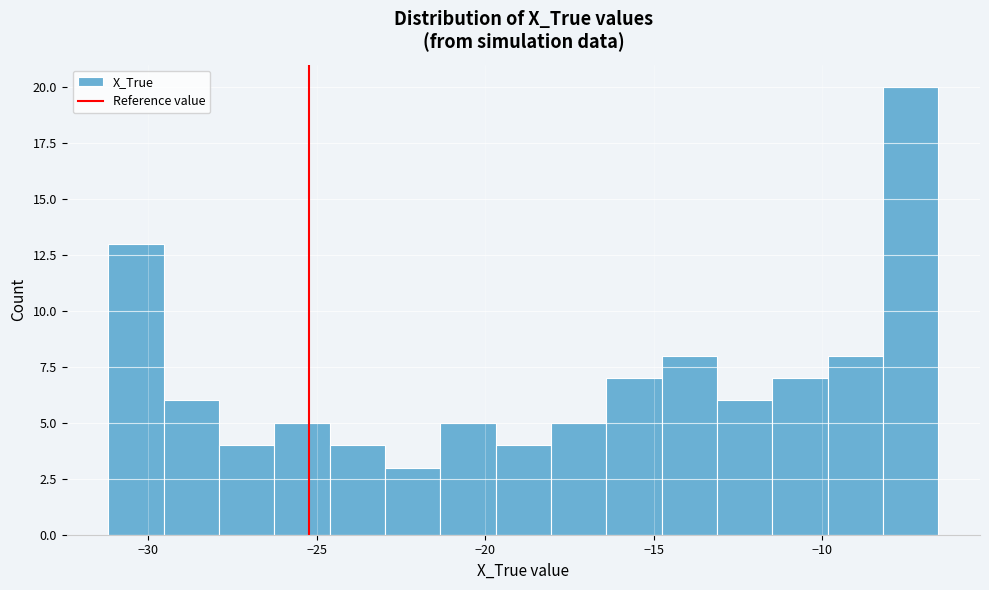

Around what value on the x-axis is the tallest bar? Give the approximate position of its centre, as read against the axis.

-7.5